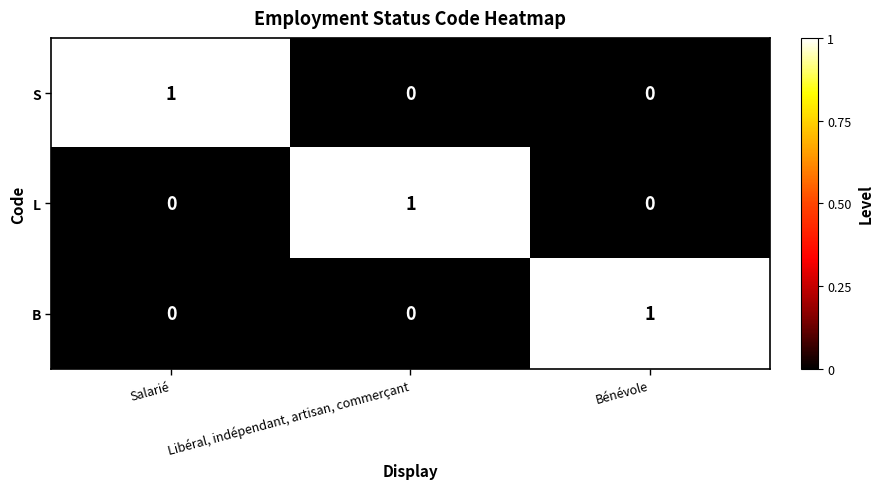

Reading right to left, transcribe all the data shown in this chart.

S: 0	0	1
L: 0	1	0
B: 1	0	0